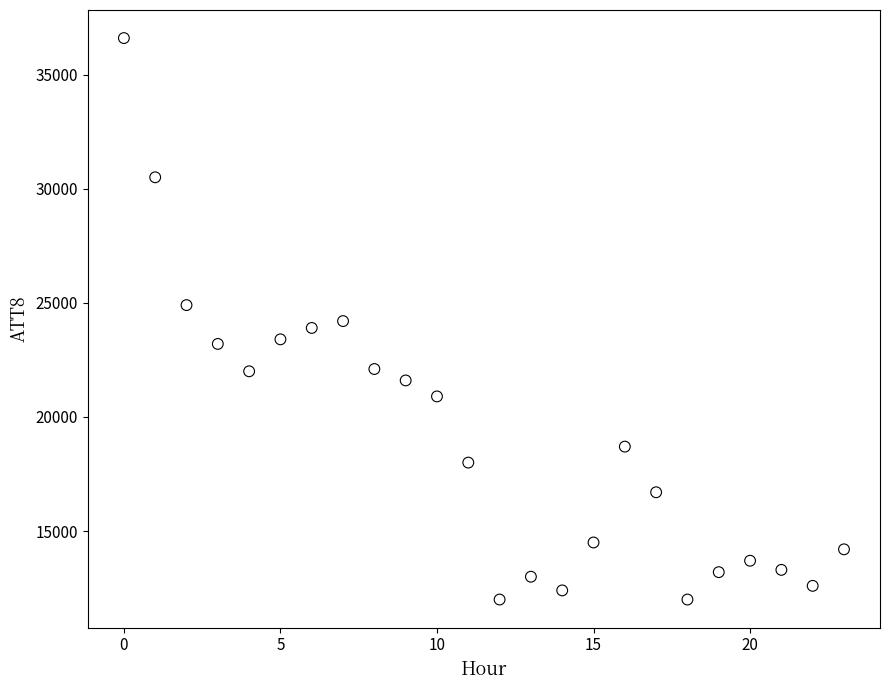

What is the range of Y values (max minus min)?

24600